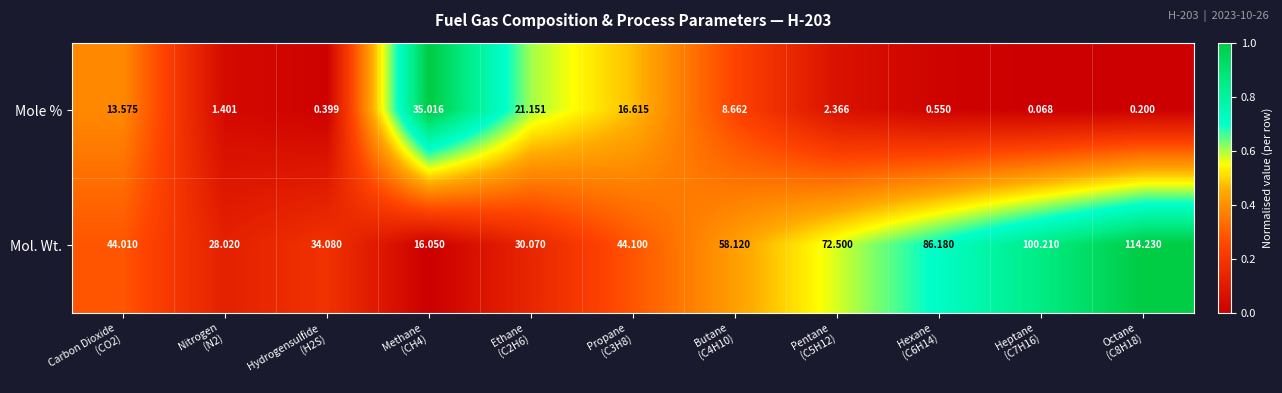

Which series has the widest spread of values?

Mol. Wt.